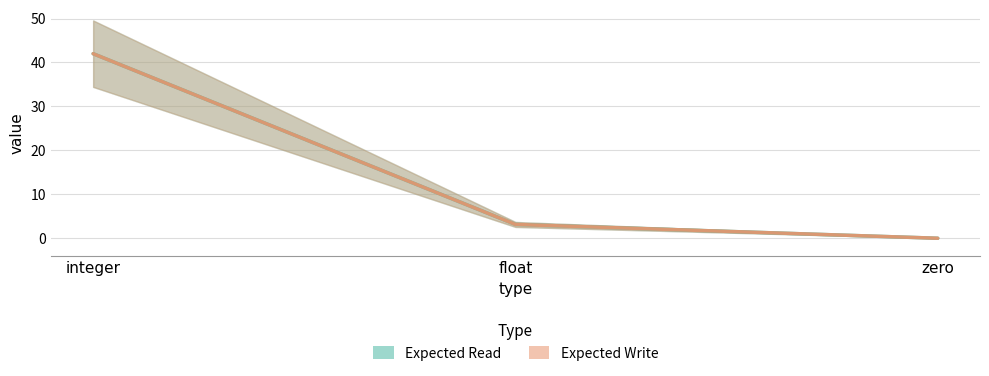

The value of Expected Read at float is 0.8. True or false?

False